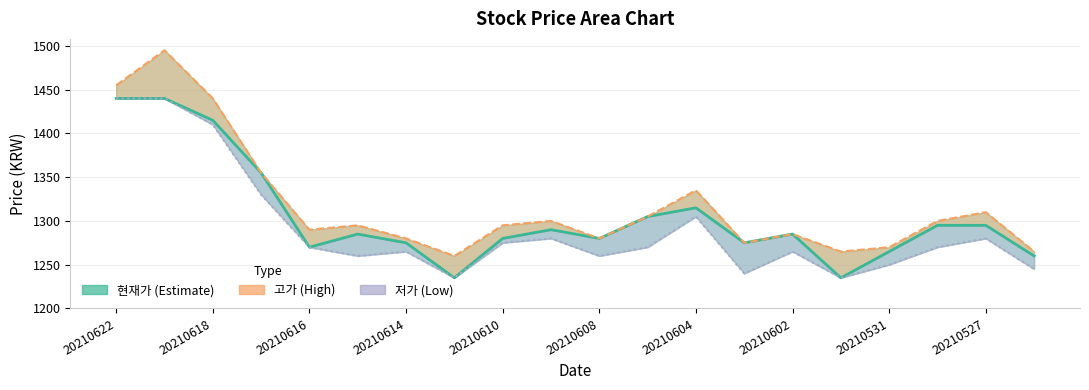

Does the chart display data point markers on the line(s)?

No